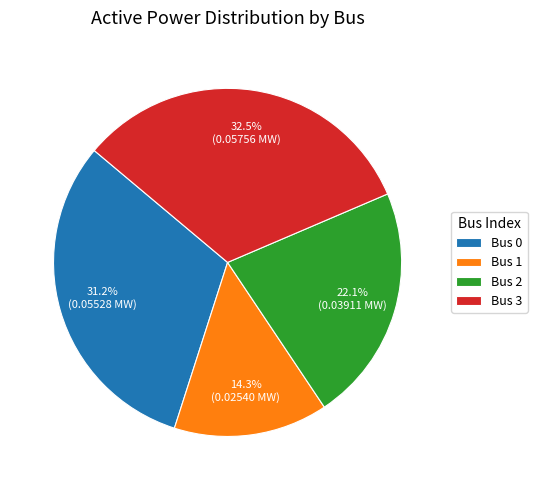

Which slice is the largest?

Bus 3